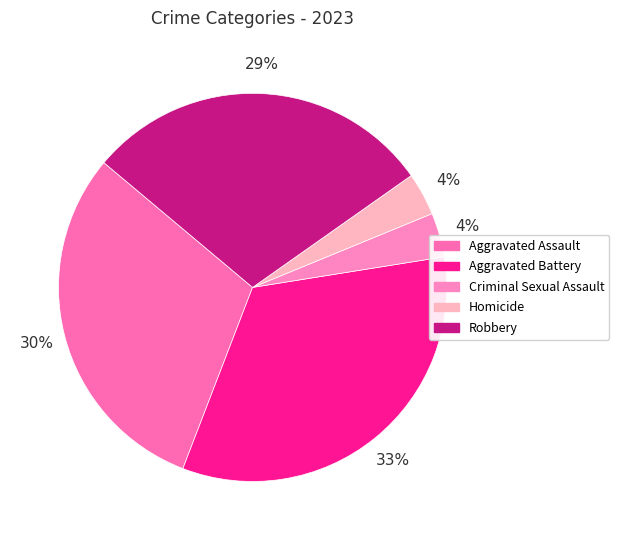

Approximately how many times larger is the value at Aggravated Battery compared to Aggravated Assault?

1.1